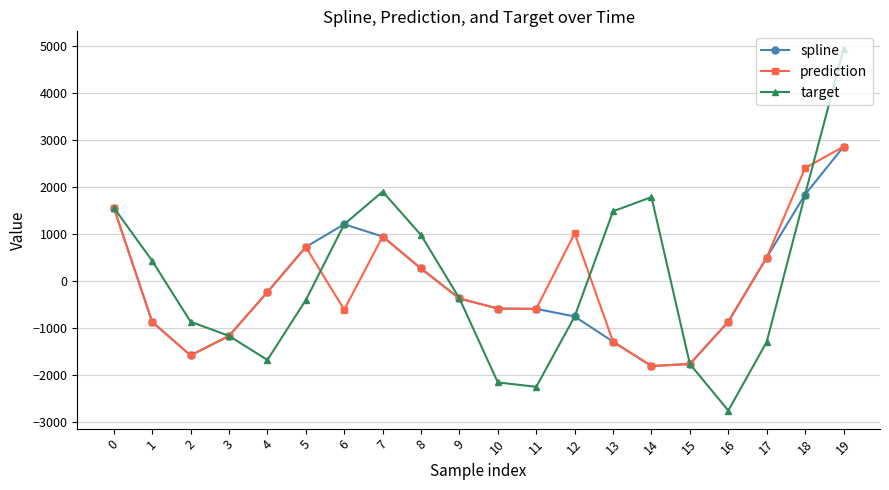

At which category does target reach its first local peak?

7